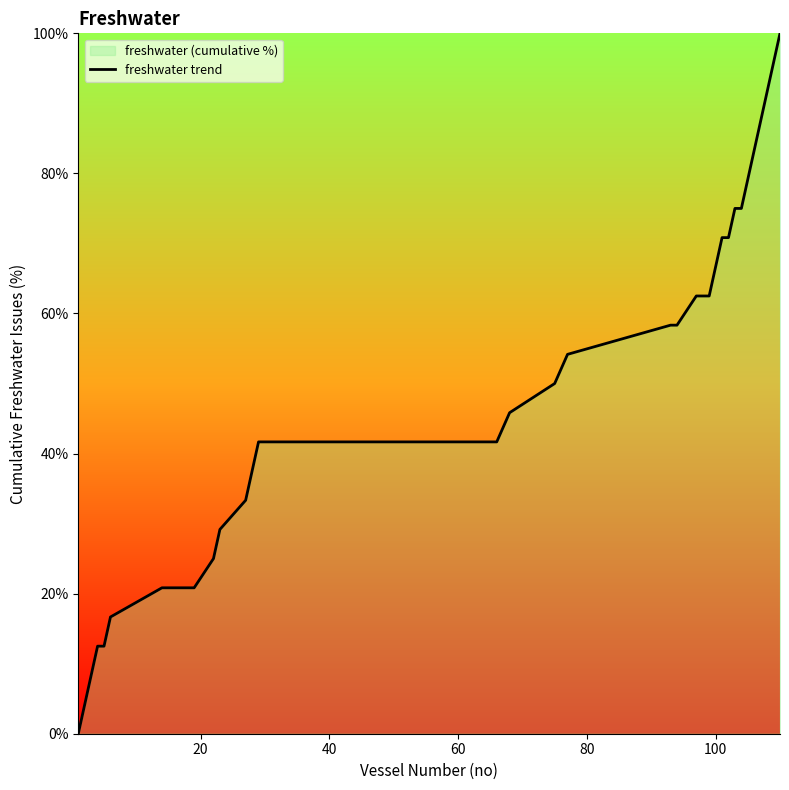

Does the chart display data point markers on the line(s)?

No